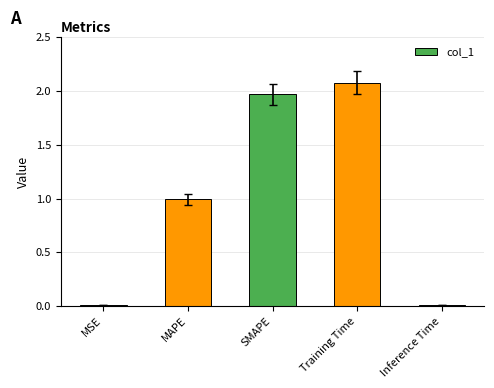

What is the difference between the maximum and minimum values?

2.1